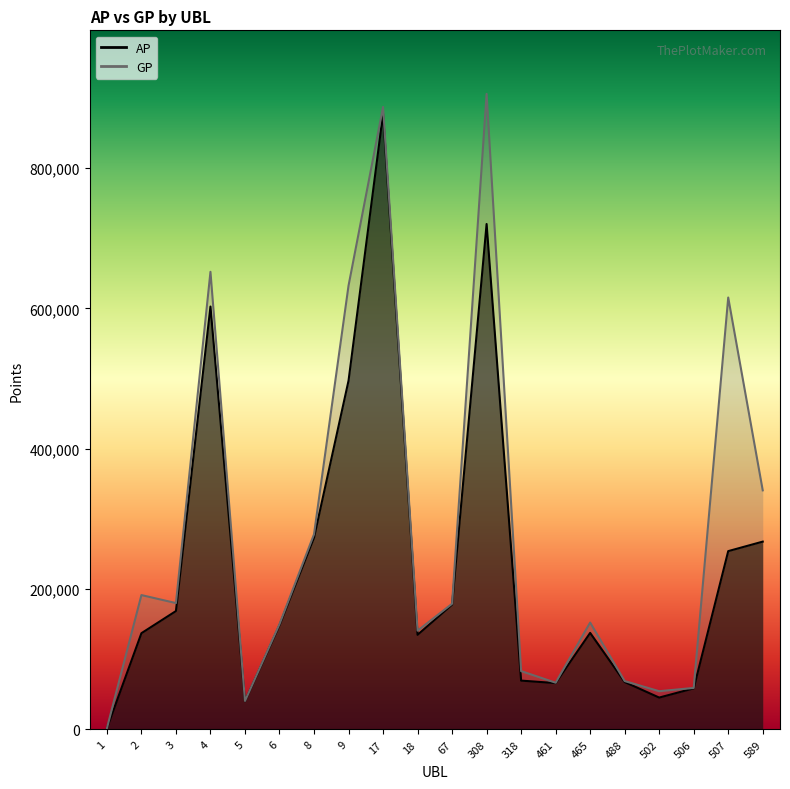

At which category does the chart reach its peak across all series?

308